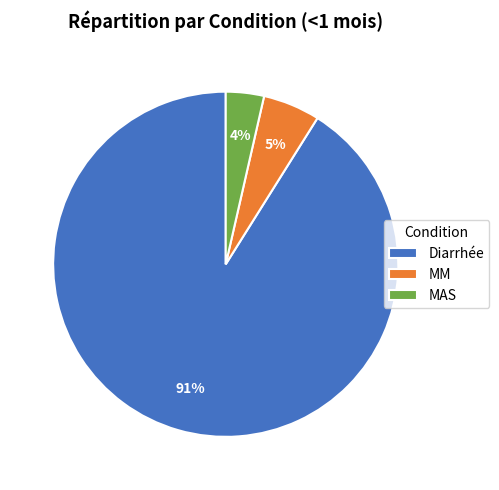

Combined, do MAS and Diarrhée account for over 50%?

Yes